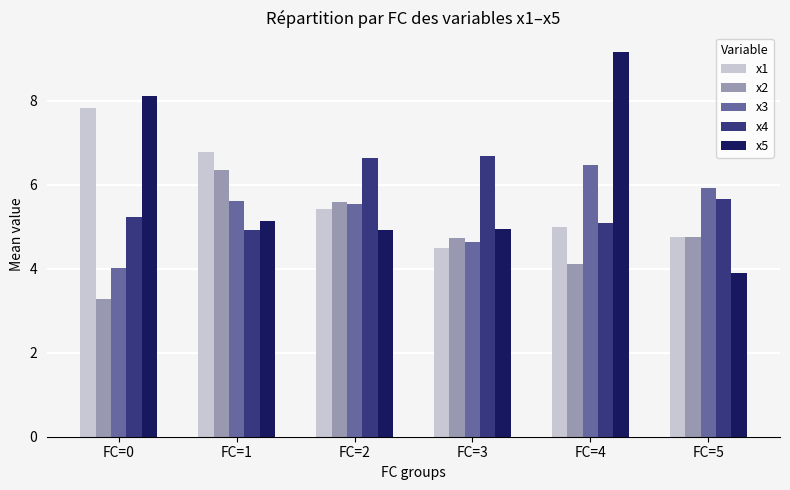

What is the value of the x3 bar at the 6th from the left?

5.9